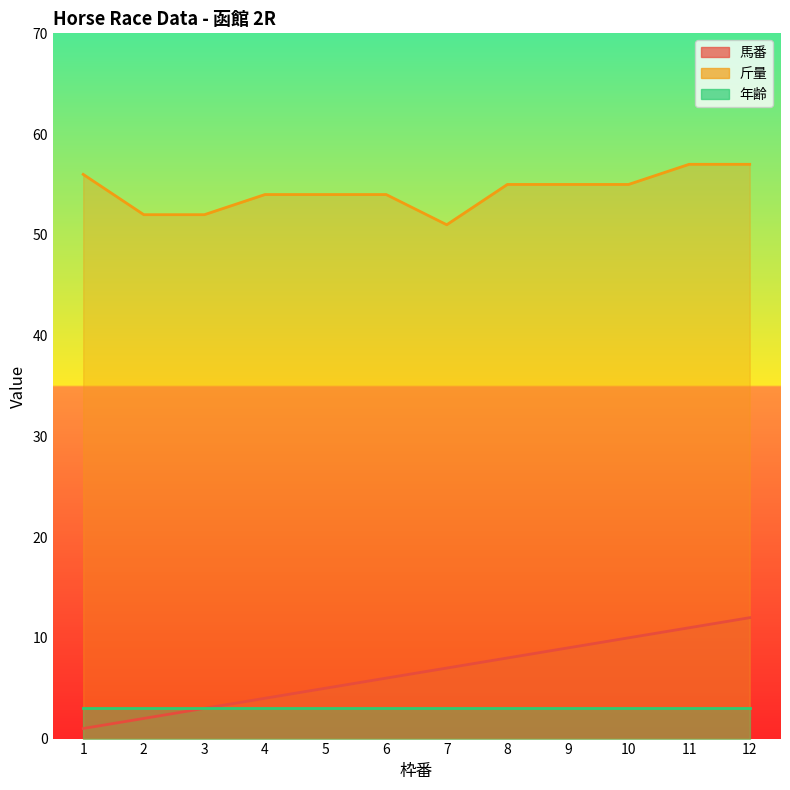

What is the minimum value shown in the chart?

1